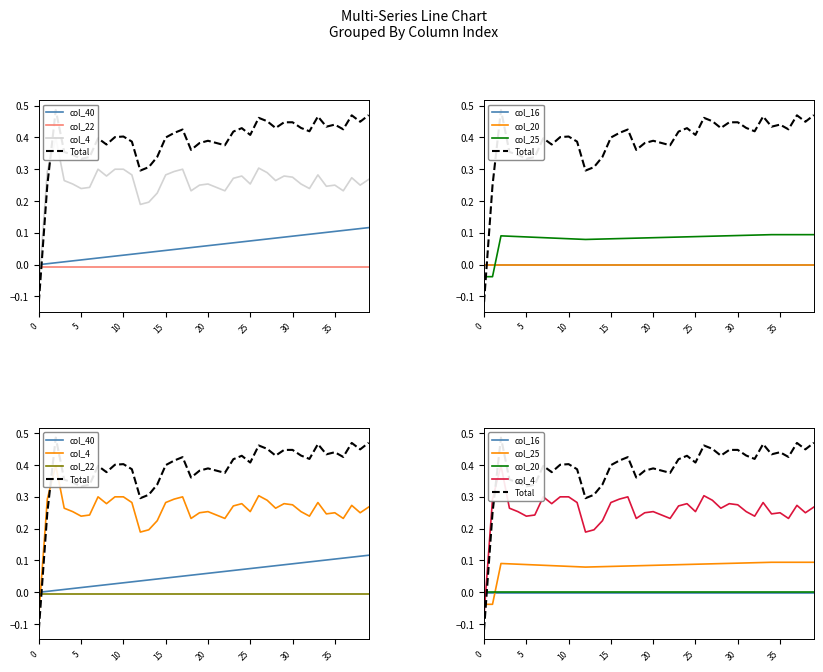

What is the difference between the maximum and minimum values in the col_40 series?

0.1